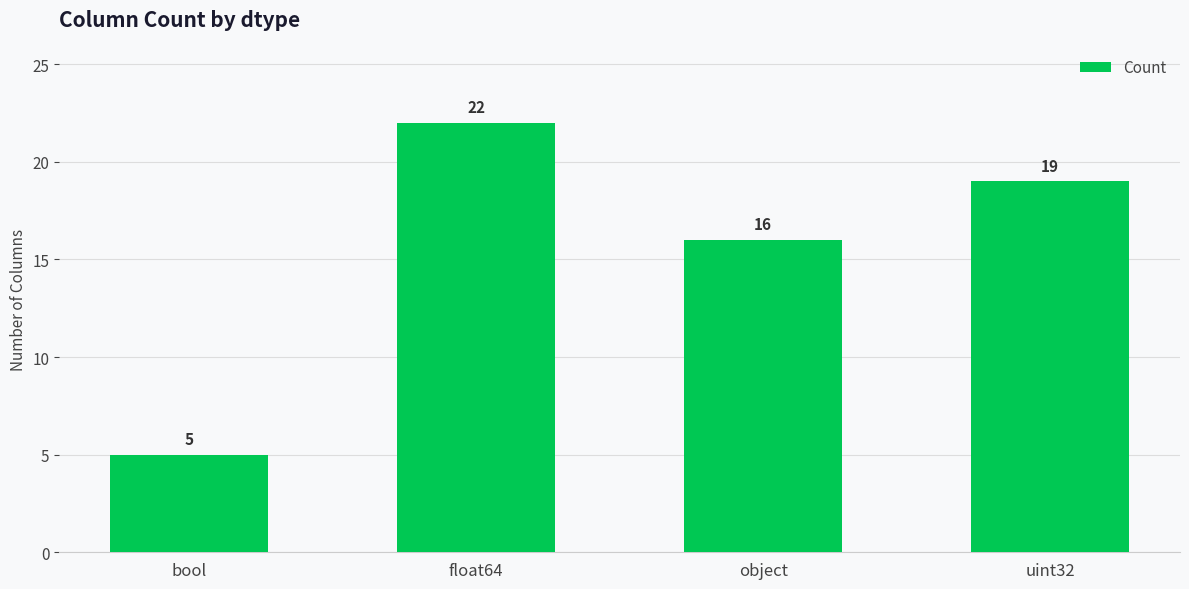

The chart shows a value of 19 at uint32. True or false?

True